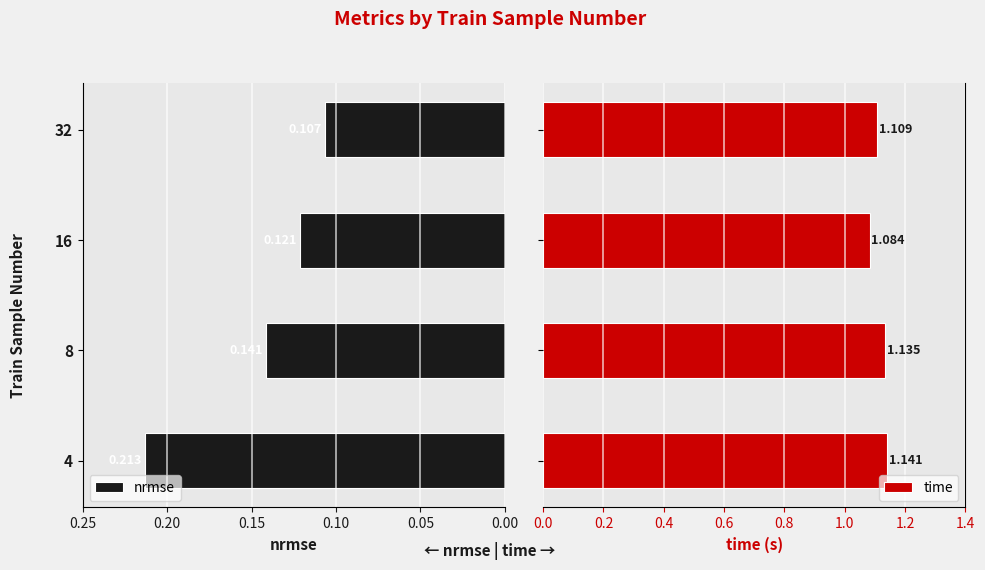

What are all the series names shown in the legend?

nrmse, time